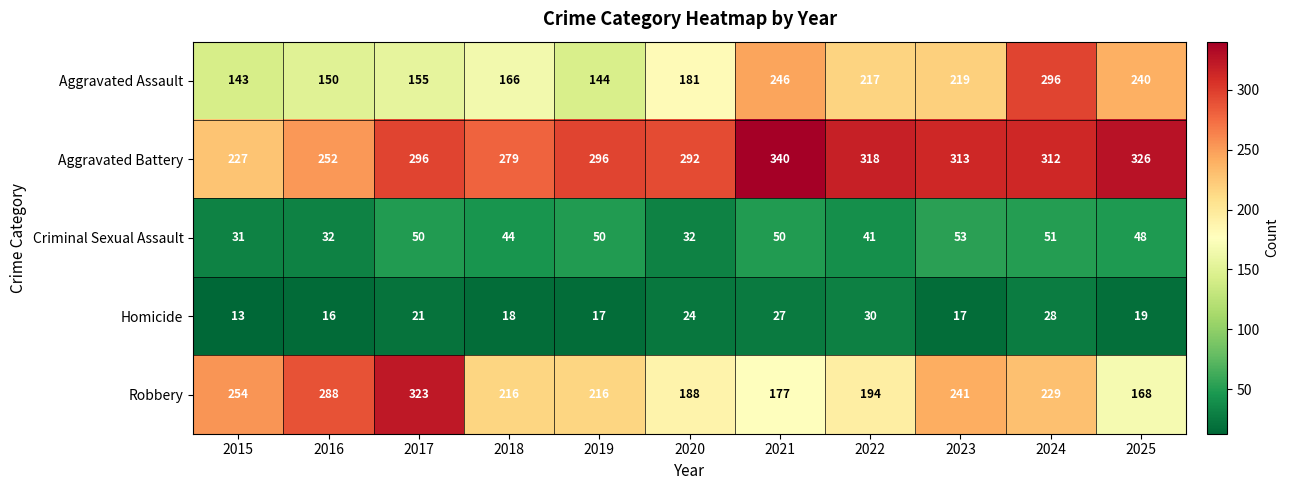

Which series has the largest total across all categories?

Aggravated Battery